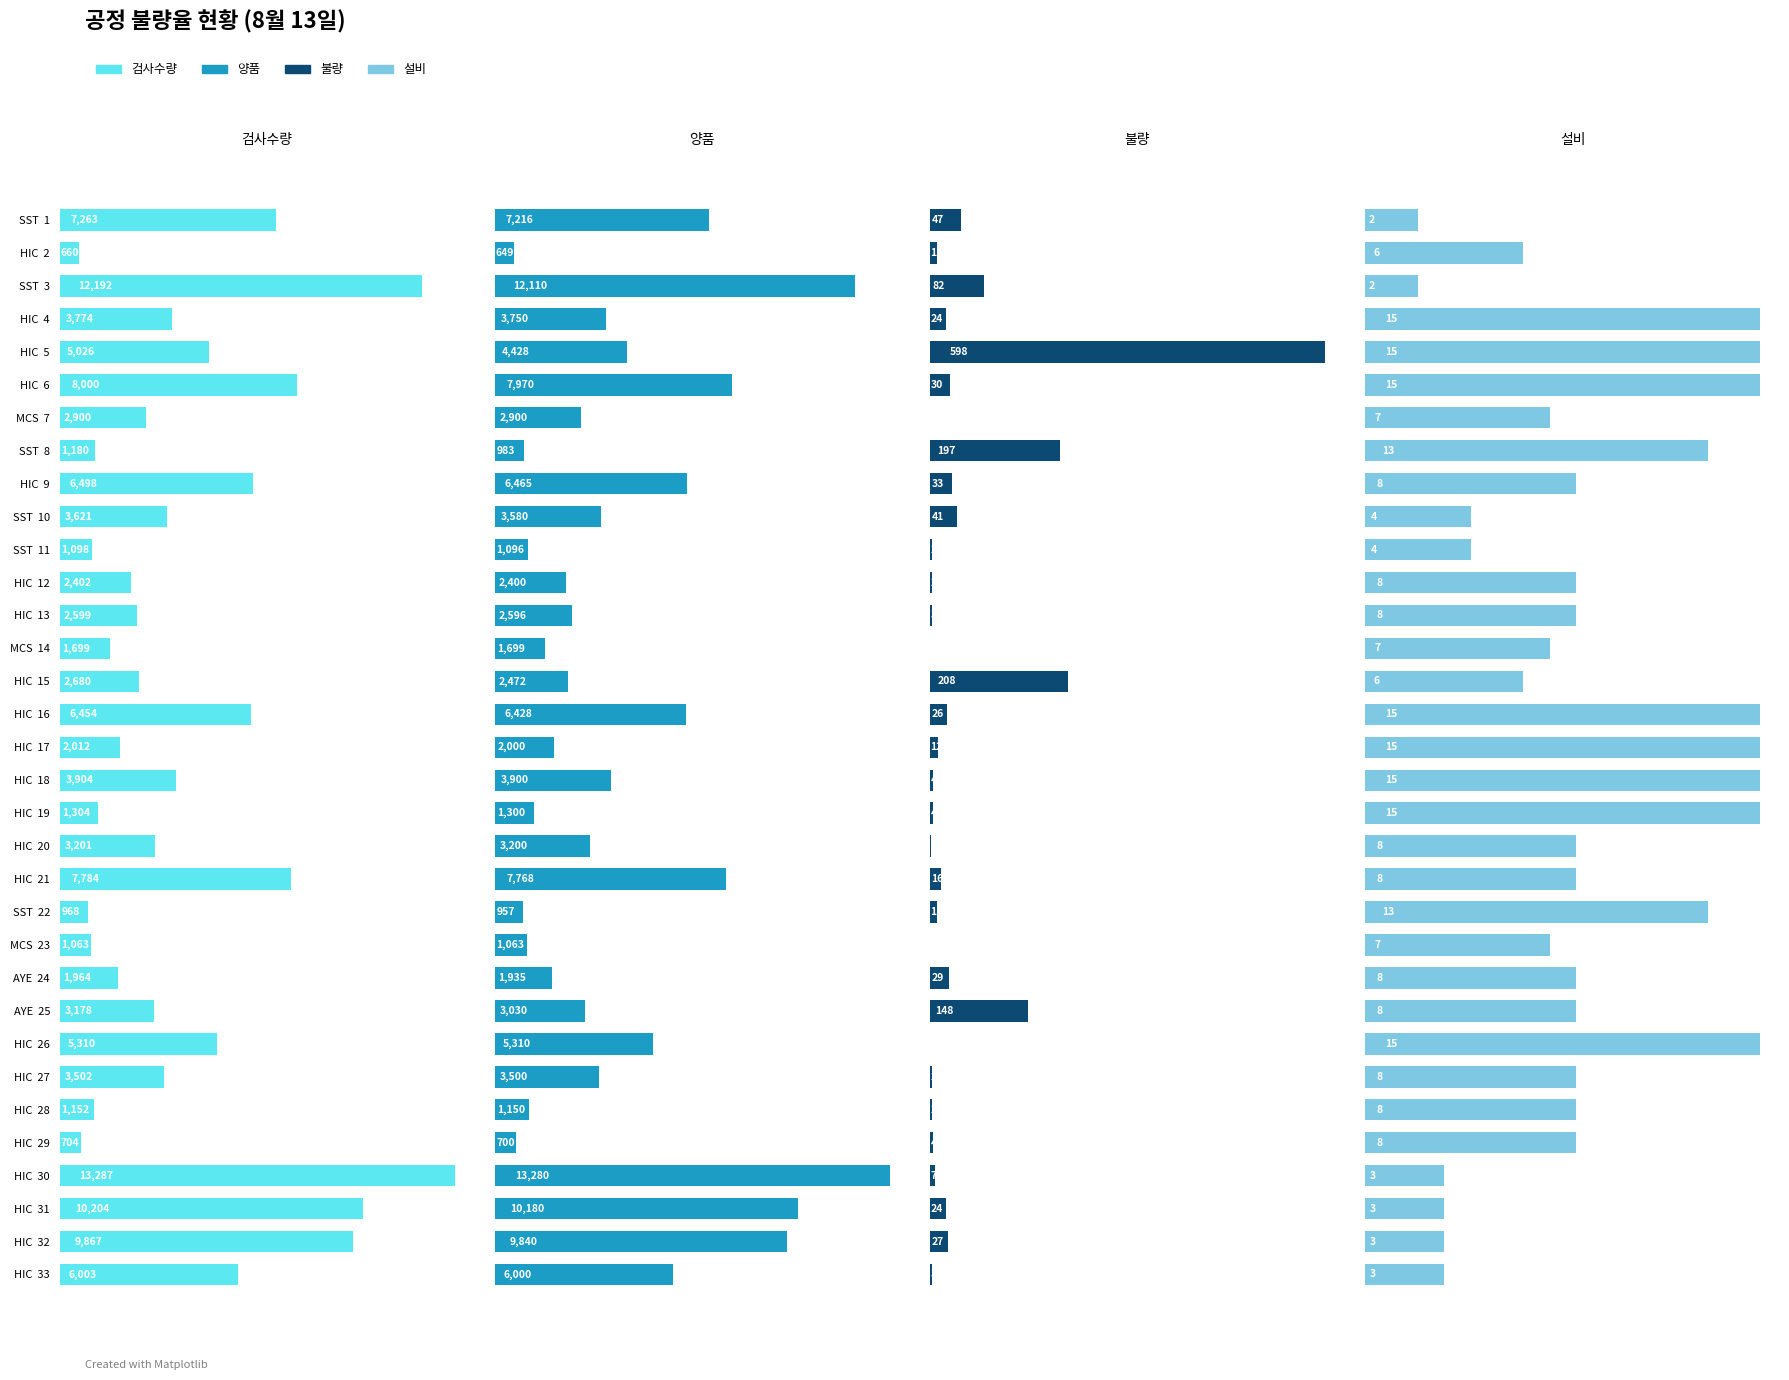

Which series has the largest total across all categories?

검사수량